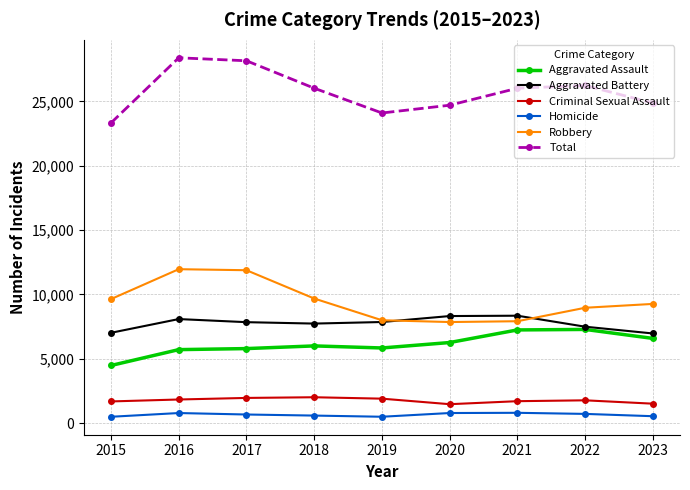

The value of Aggravated Battery at 2023 is 6967. True or false?

True